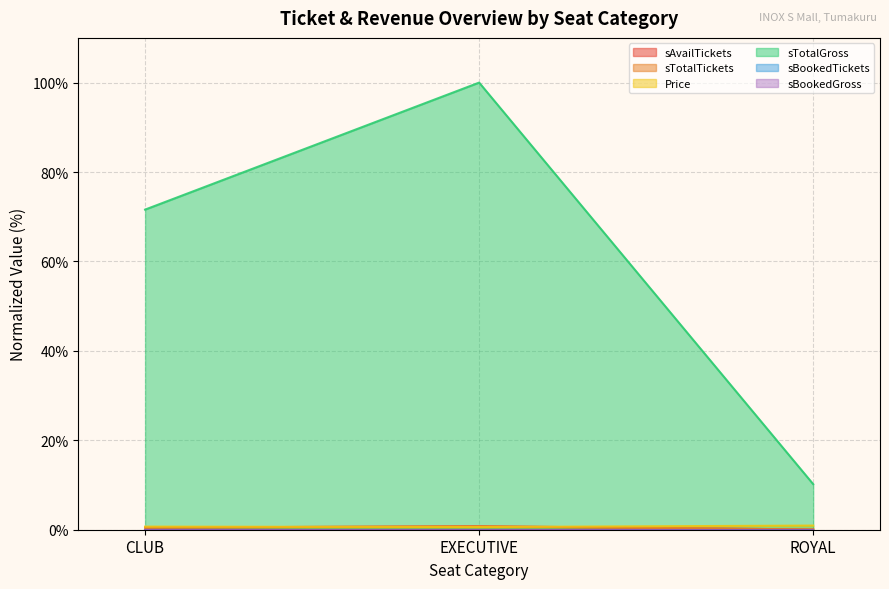

Which category has the highest value in the Price series?

ROYAL